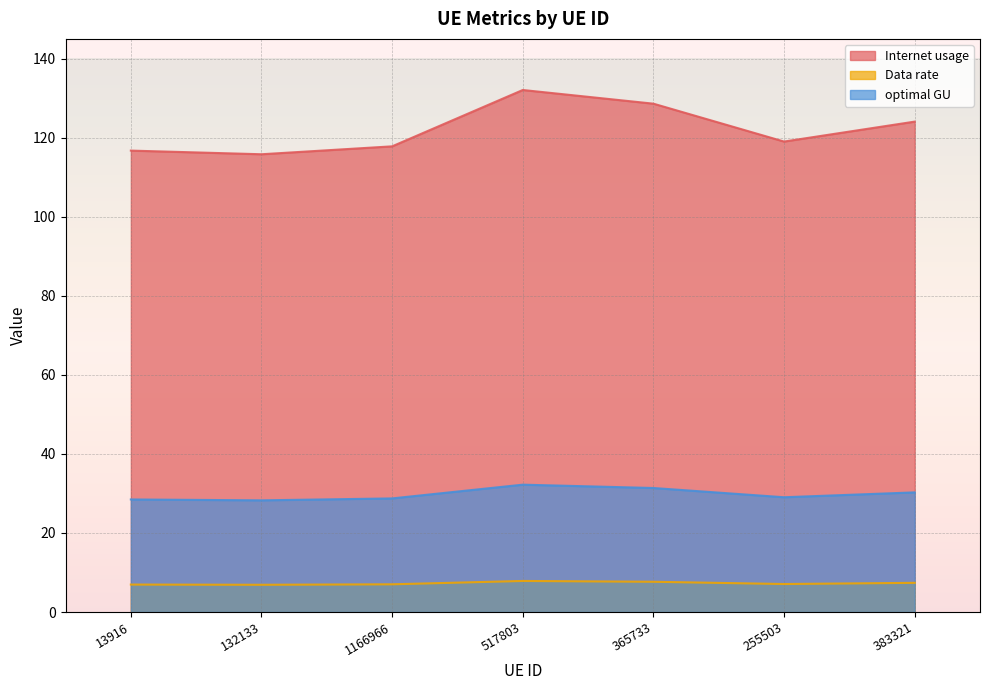

Where is the first local maximum for Internet usage?

517803